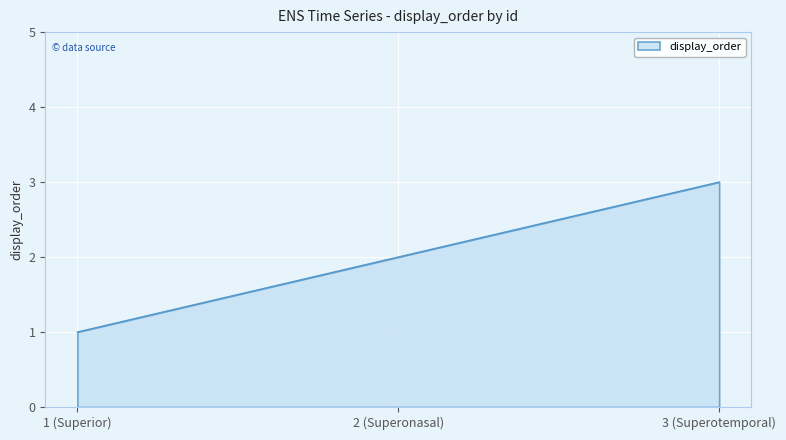

What is the sum of all values?

6